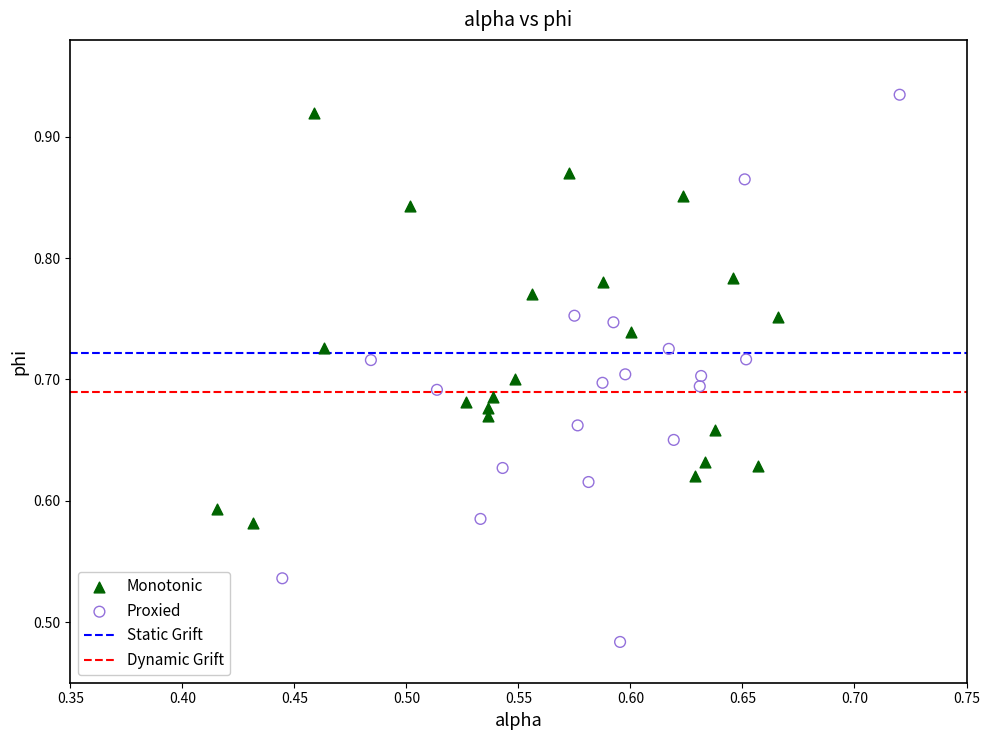

Which series has the largest Y range (max minus min)?

Proxied